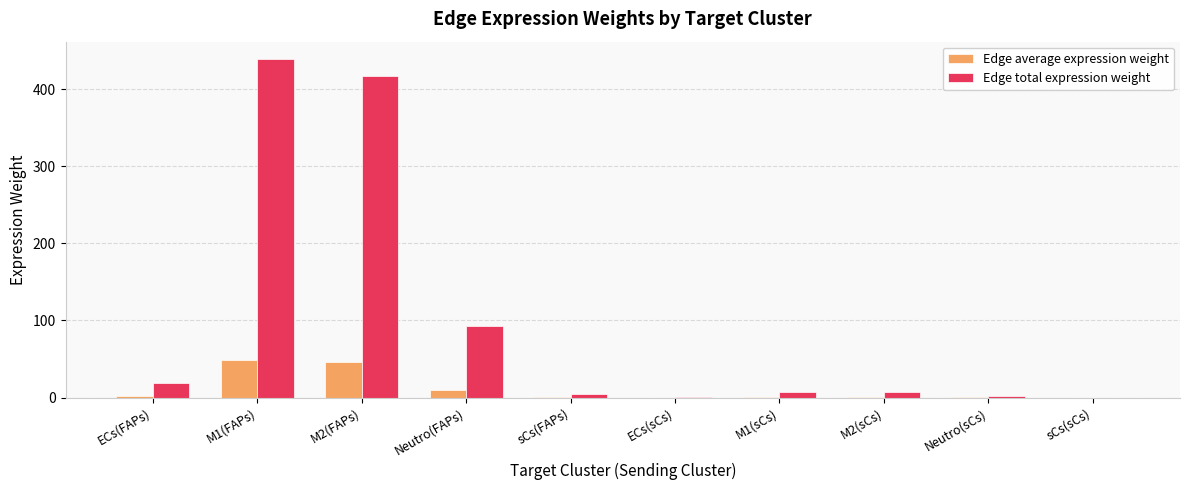

What is the sum of all Edge total expression weight values?

989.3